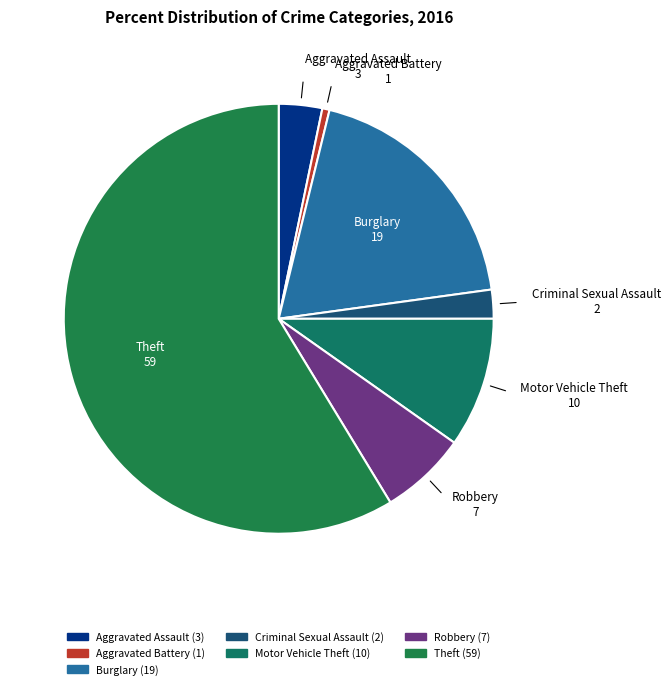

How many segments does this pie chart have?

7